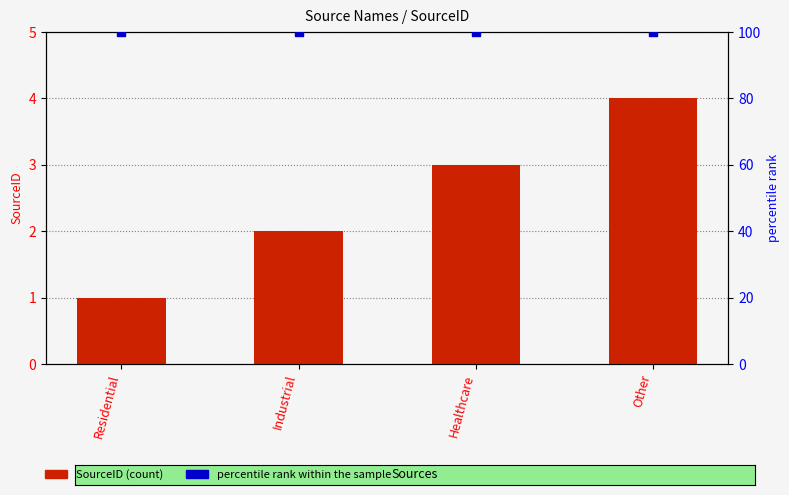

Which series has the widest spread of Y values?

SourceID